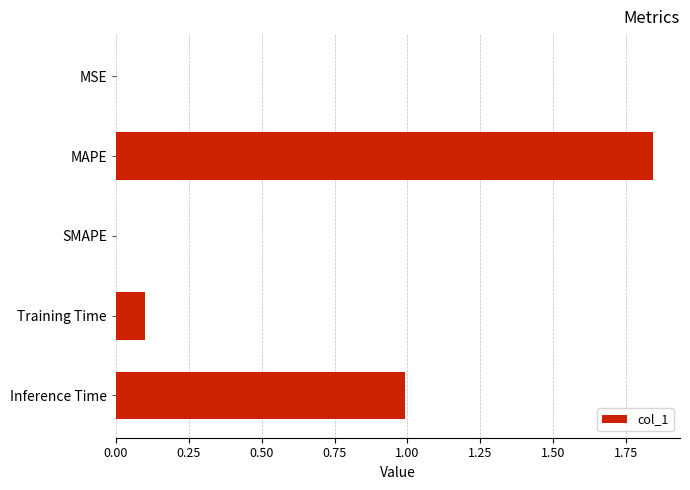

How many data points does each series have?

5